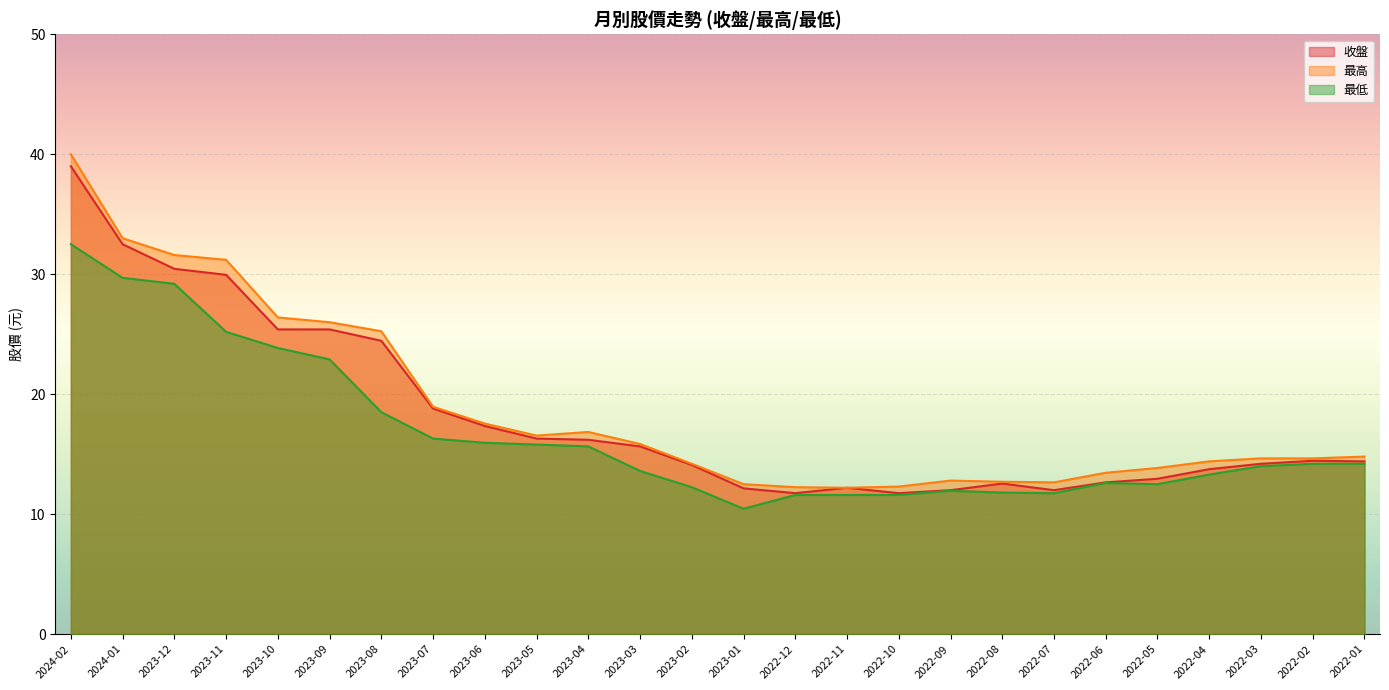

What is the value of the 收盤 point at the 15th from the left?

11.8